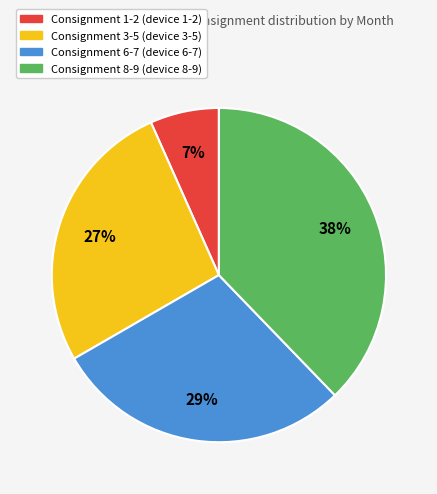

Is the sum of Consignment 6-7 (device 6-7) and Consignment 8-9 (device 8-9) greater than half?

Yes